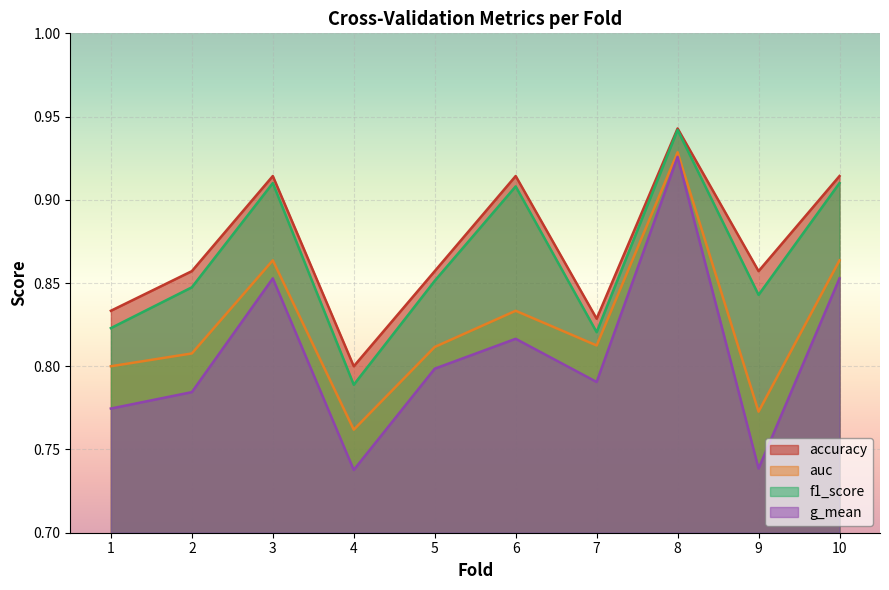

List the series in order of their peak value, highest first.

accuracy, f1_score, auc, g_mean